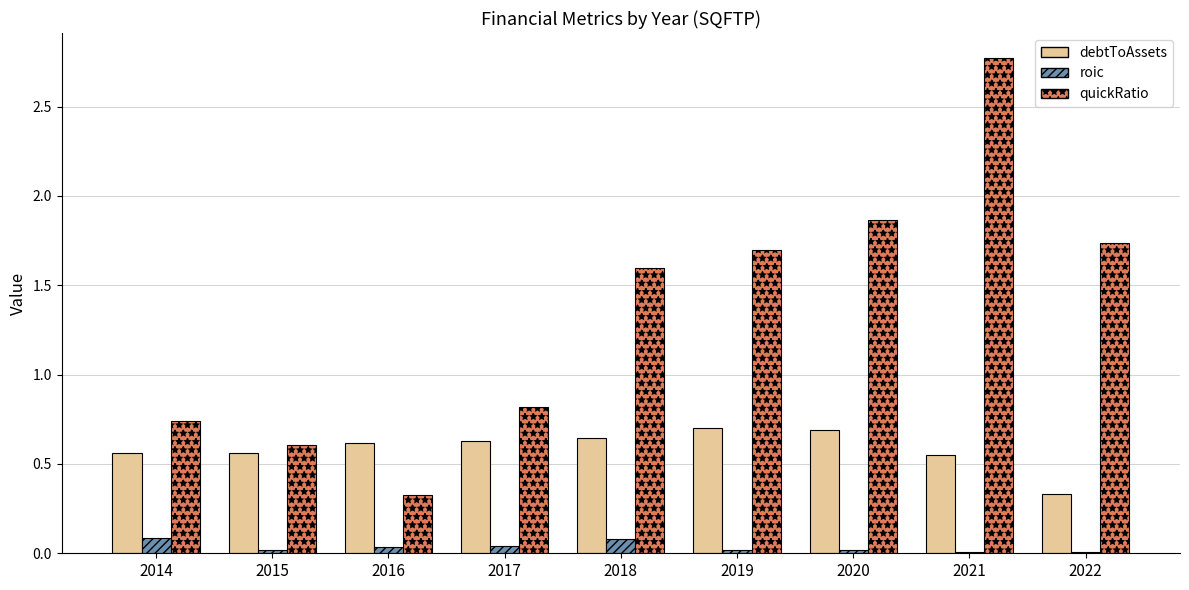

How many groups of bars are there?

9